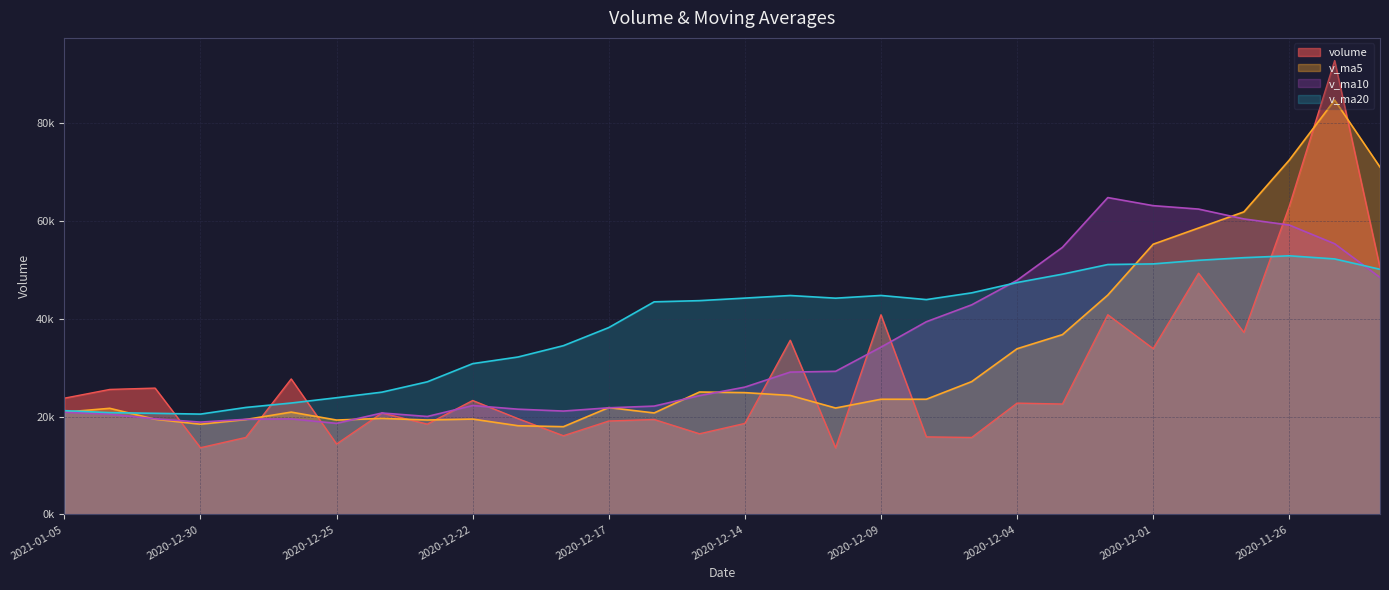

How many values in the v_ma20 series are below 43940?

15